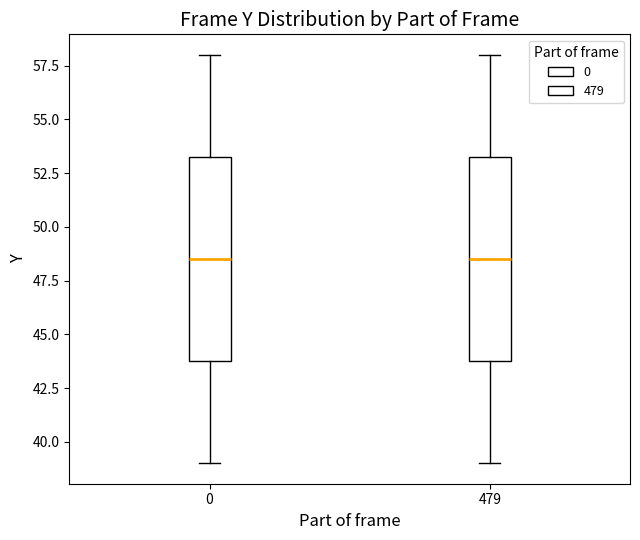

Reading left to right, transcribe this box plot: for each box, give where its median line is, the range the box spans, and where its two whiskers end, as read against the y-axis. The values are not printed on the chart, so give them approximately, as read against the axis.

0: median 48.5, box 44.0 to 53.5, whiskers 39.0 to 58.0
479: median 48.5, box 44.0 to 53.5, whiskers 39.0 to 58.0